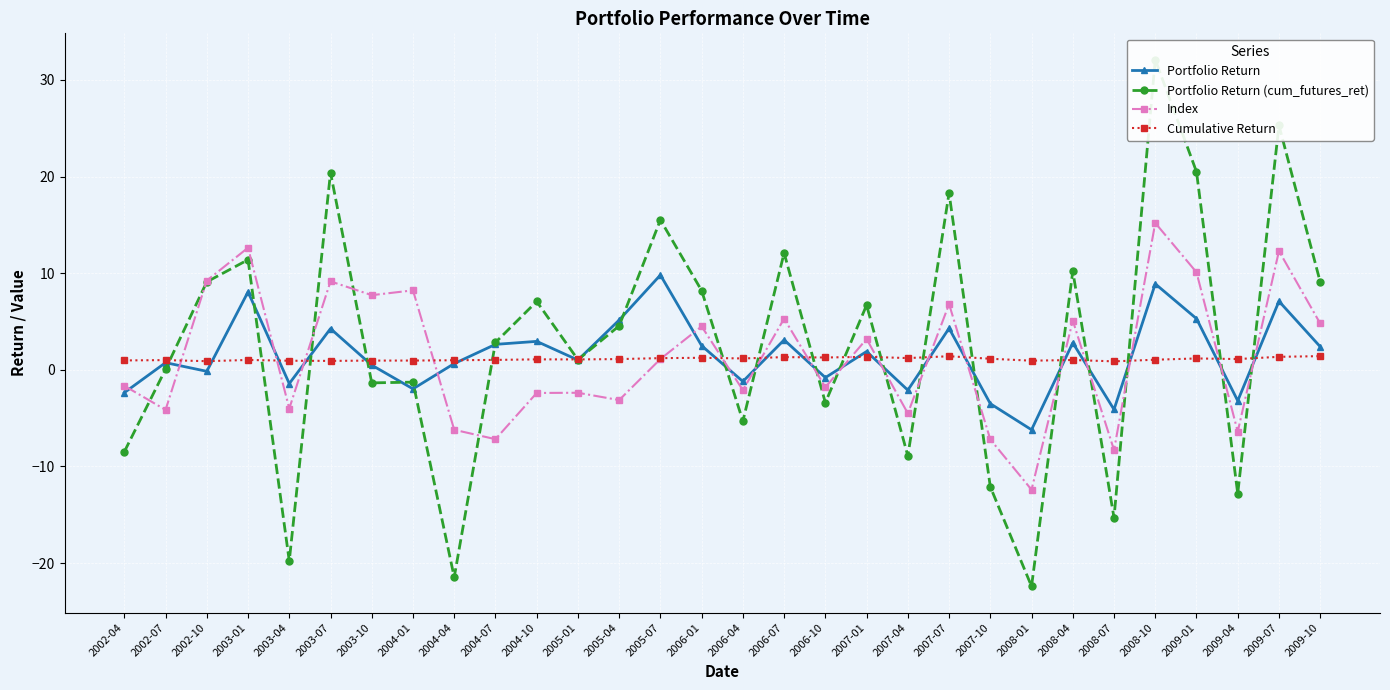

What is the sum of the Portfolio Return (cum_futures_ret) values at 2002-04 and 2002-10?

0.6